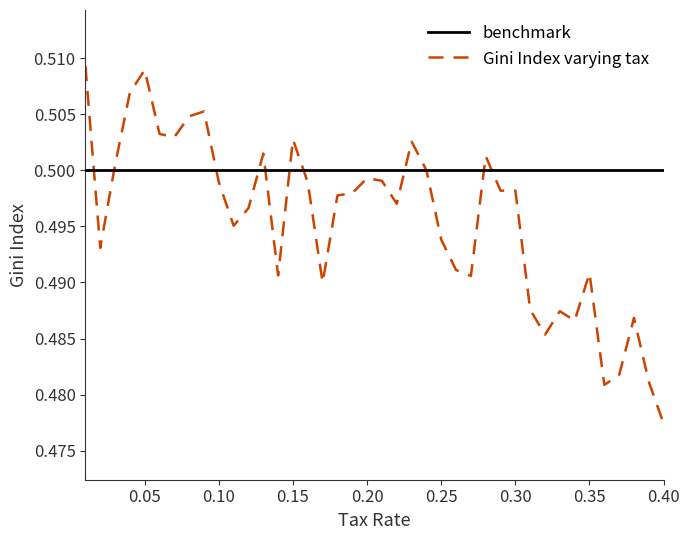

True or false: the data has more than 0 interior local peaks.

True